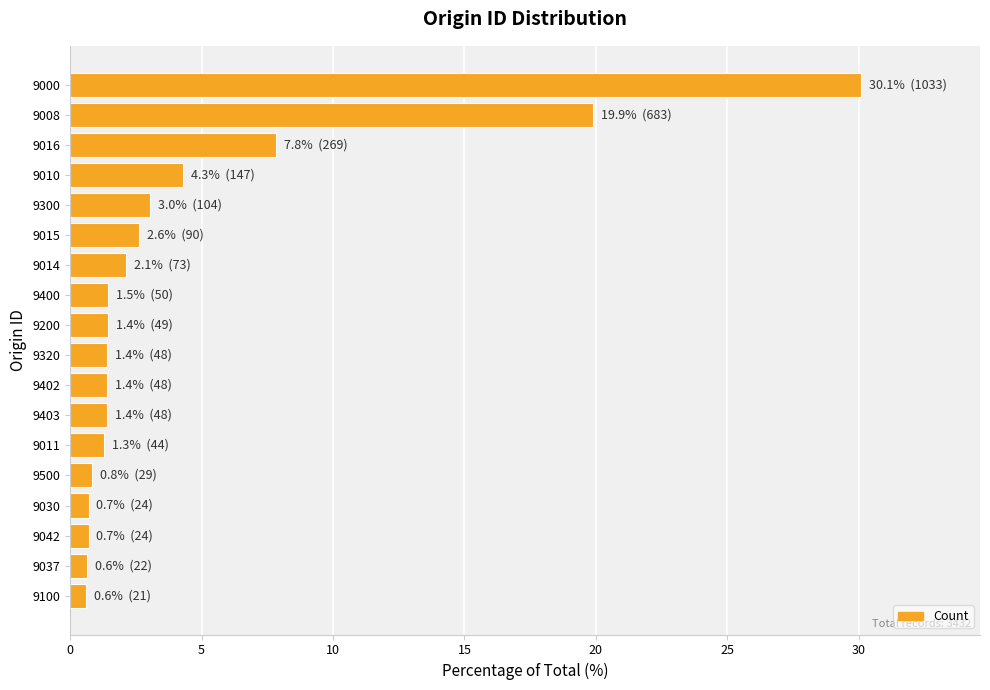

True or false: the data shows 0.7 at 9030.

True